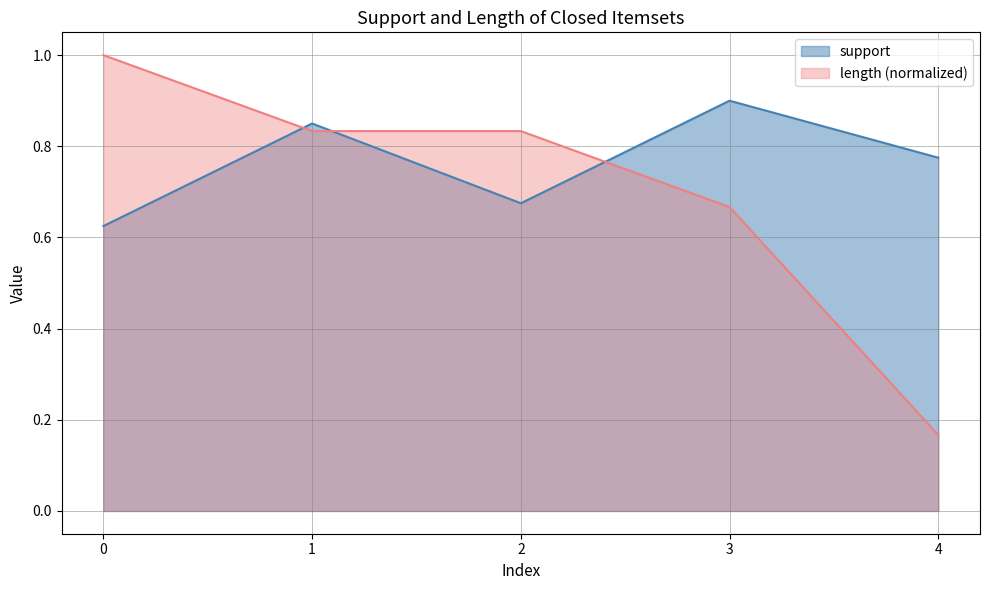

Reading left to right, list all the values displayed in this chart.

support: 0=0.6	1=0.8	2=0.7	3=0.9	4=0.8
length: 0=1.0	1=0.8	2=0.8	3=0.7	4=0.2